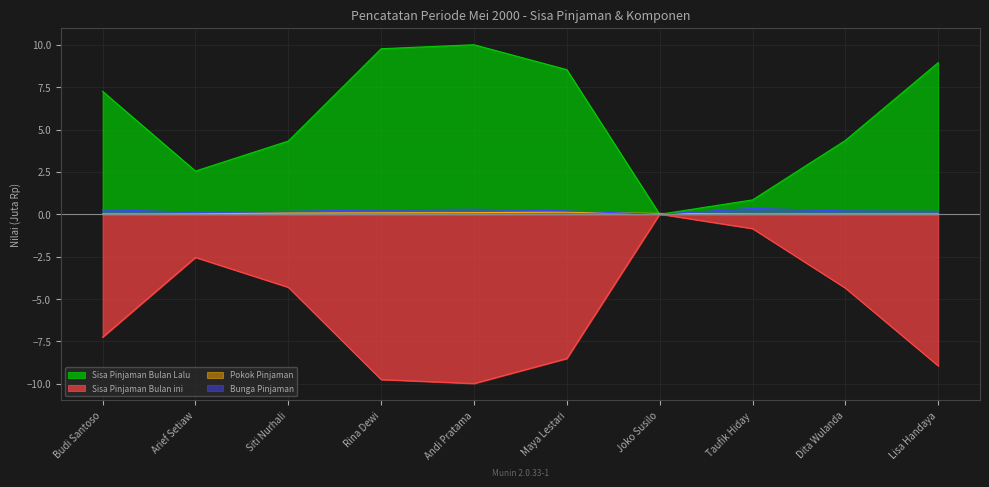

Which series has the widest spread of values?

Sisa Pinjaman Bulan Lalu